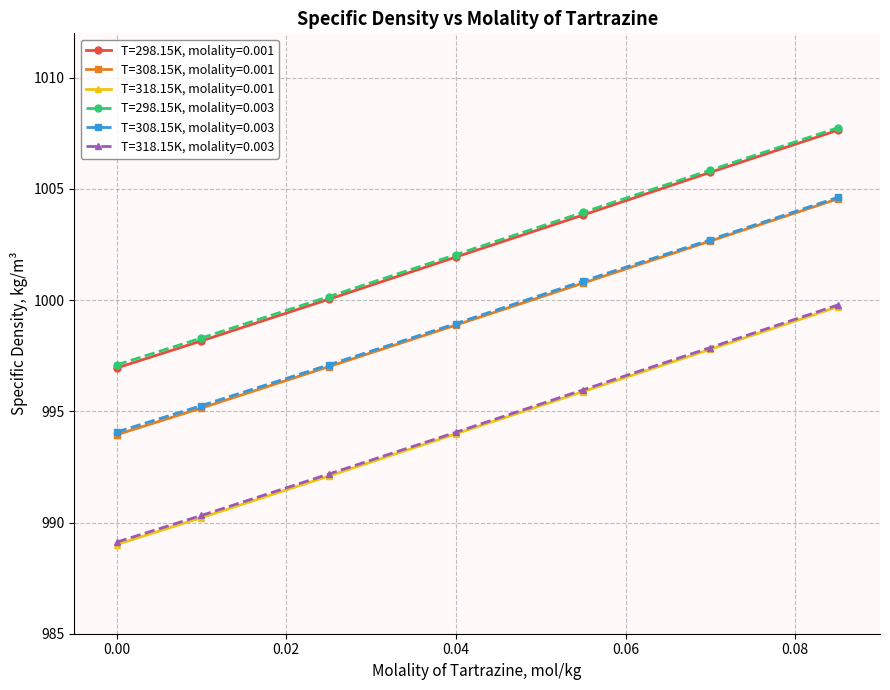

True or false: T=318.15K, molality=0.001 and T=318.15K, molality=0.003 cross at least once.

False